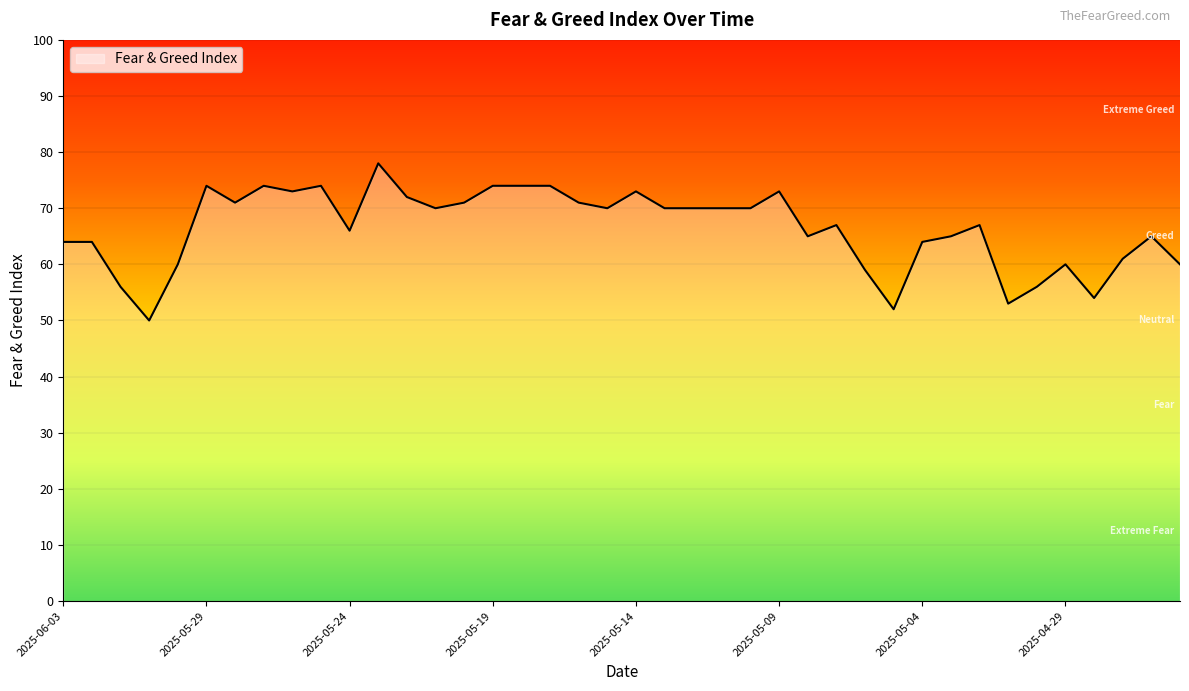

What is the maximum value shown in the chart?

78